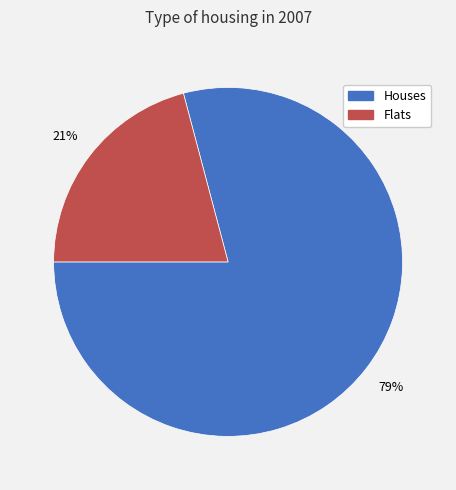

Is there a majority slice in this chart?

Yes